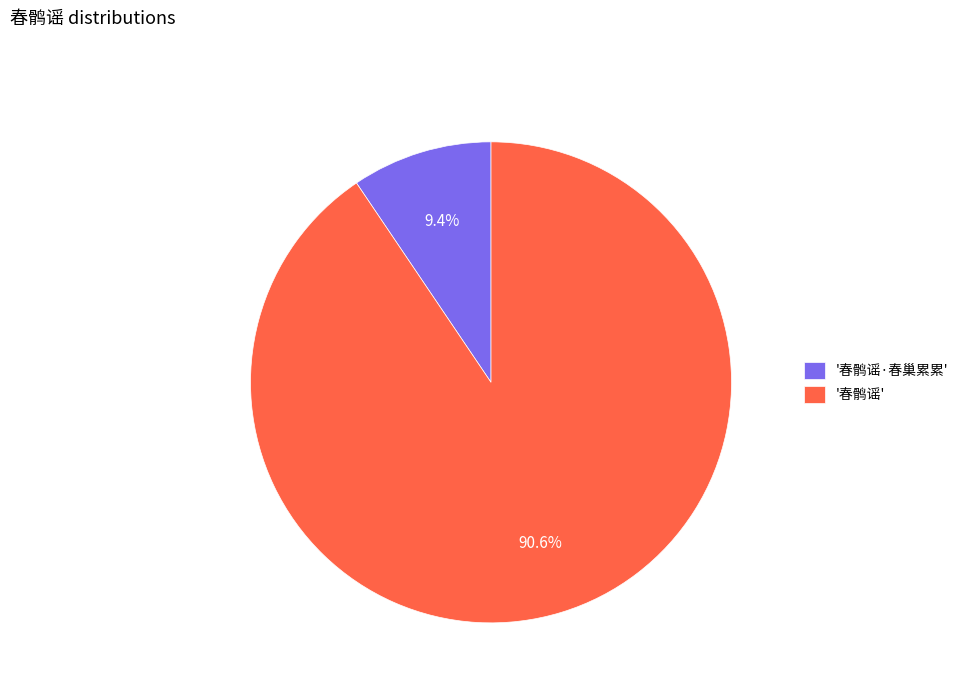

Count the number of slices in the pie.

2